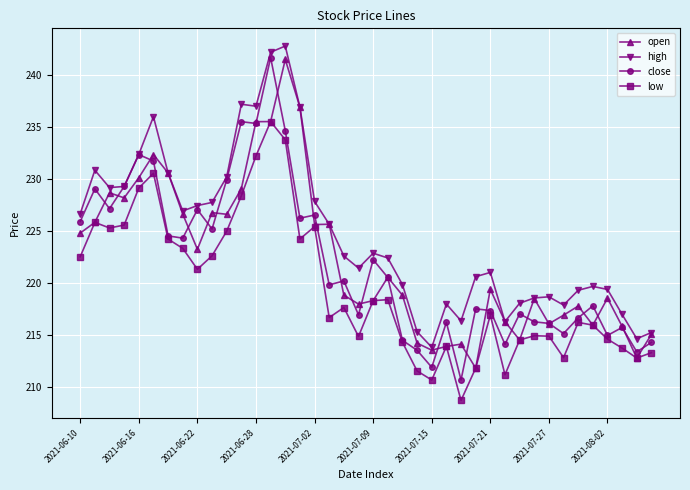

Which series has the largest range (max minus min)?

close